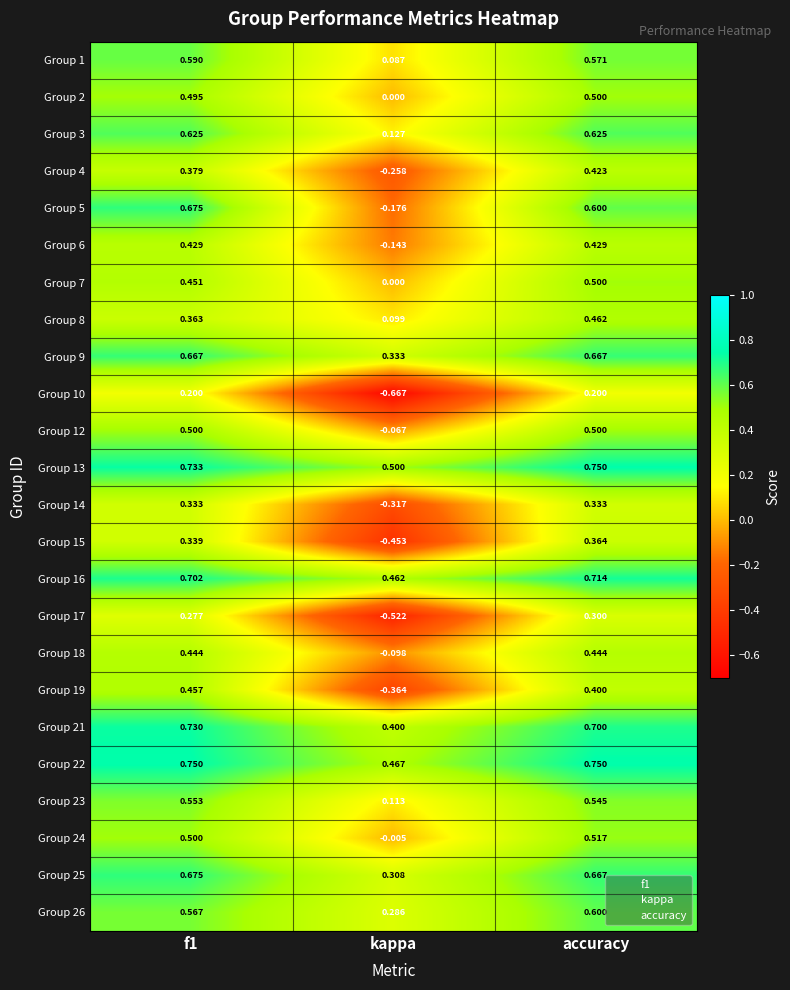

Is the value of Group 26 at kappa greater than the value of Group 13 at f1?

No